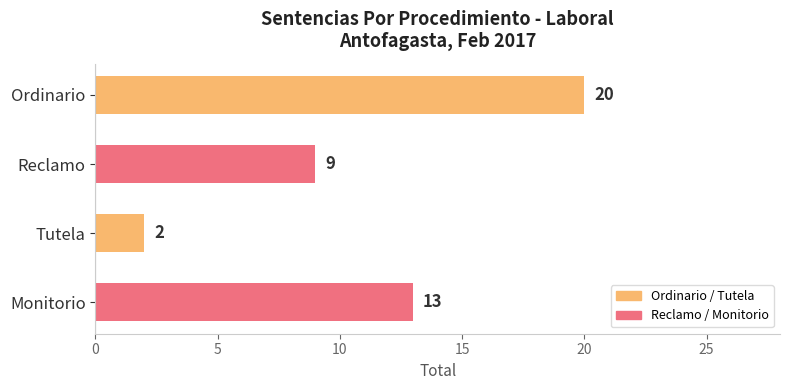

What is the difference between the maximum and minimum values?

18